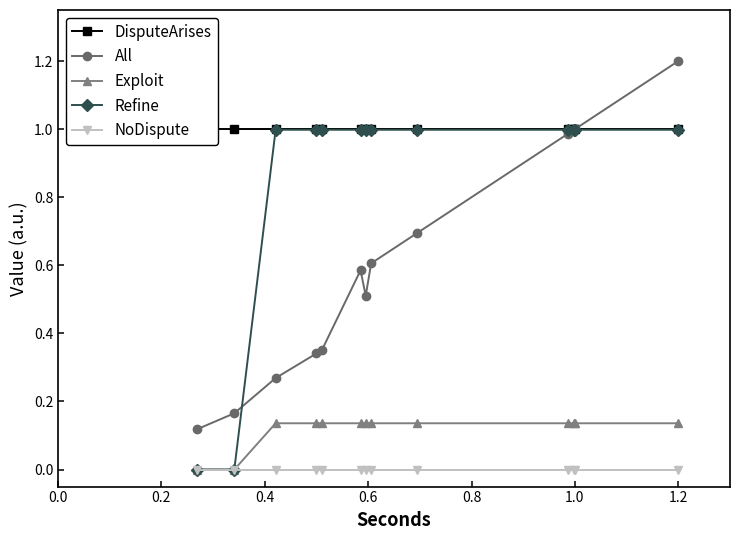

What is the difference between the highest and lowest values at 0.0?

1.0